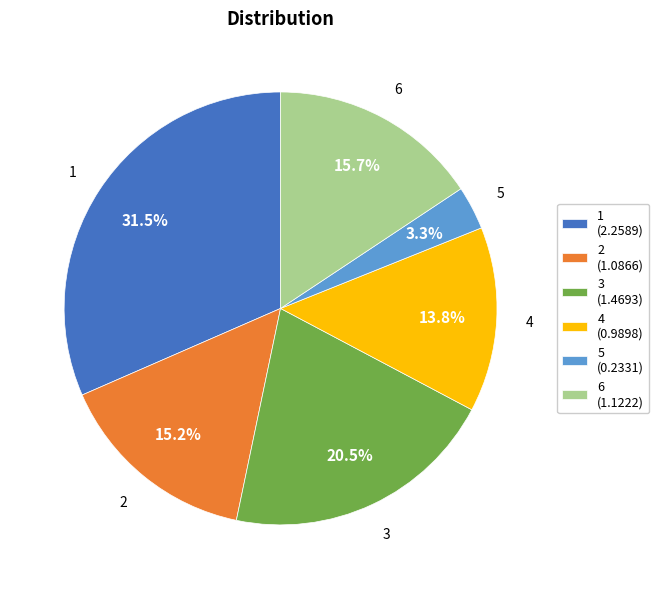

How many segments does this pie chart have?

6